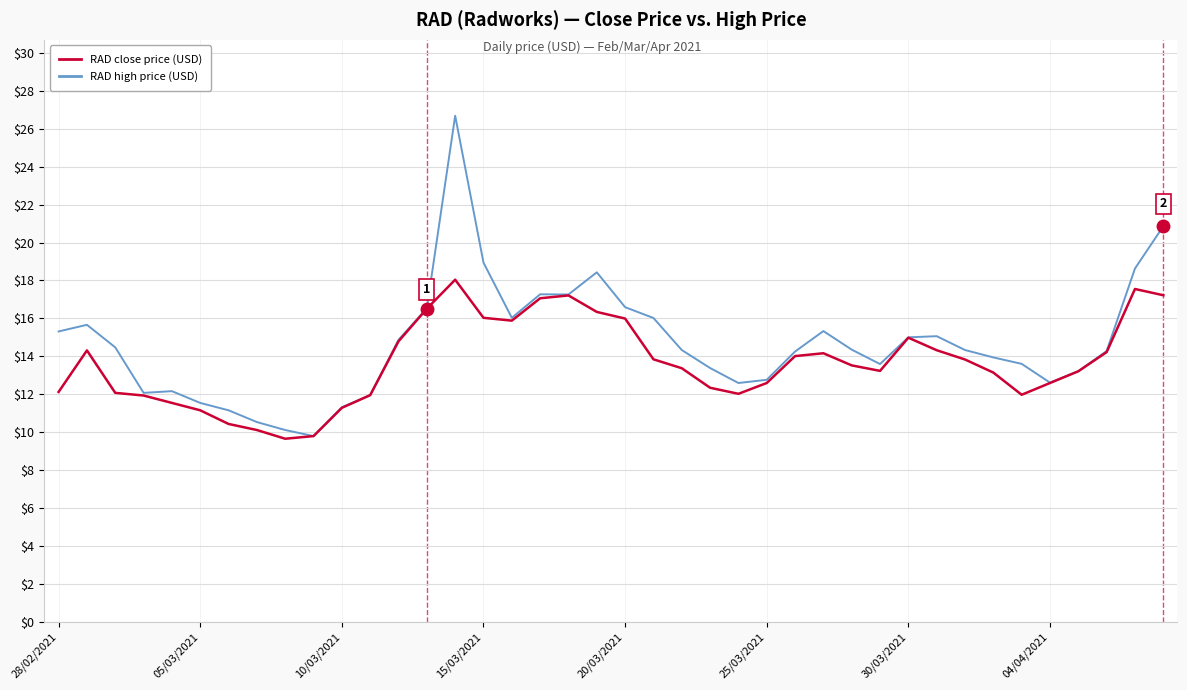

Which series has the largest range (max minus min)?

RAD high price (USD)